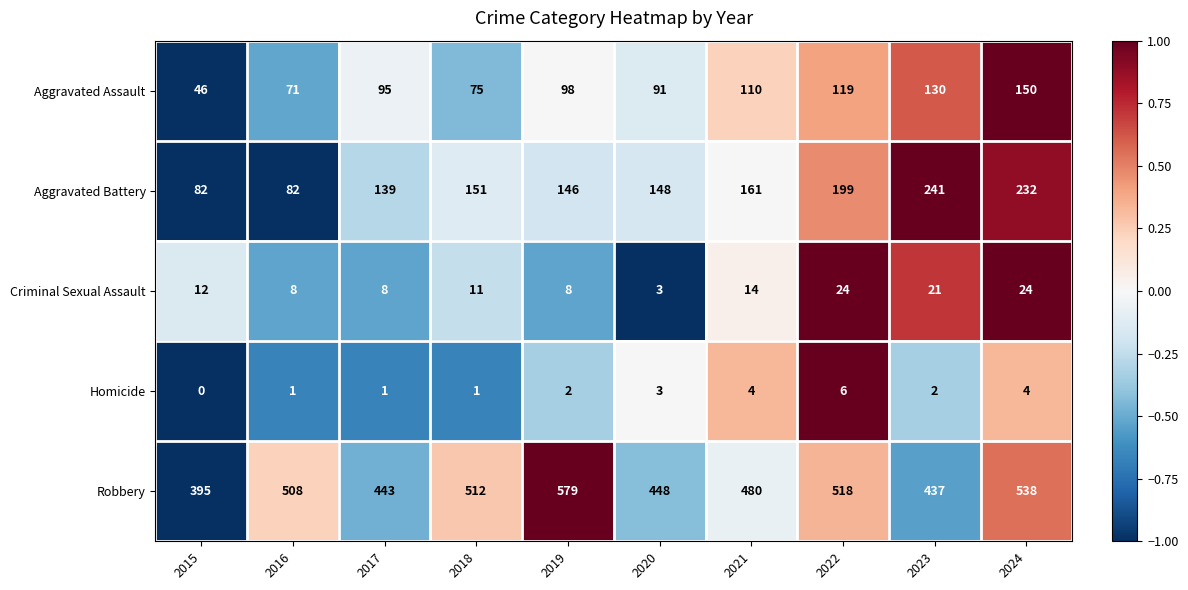

Which series changed the most between 2015 and 2023?

Aggravated Battery